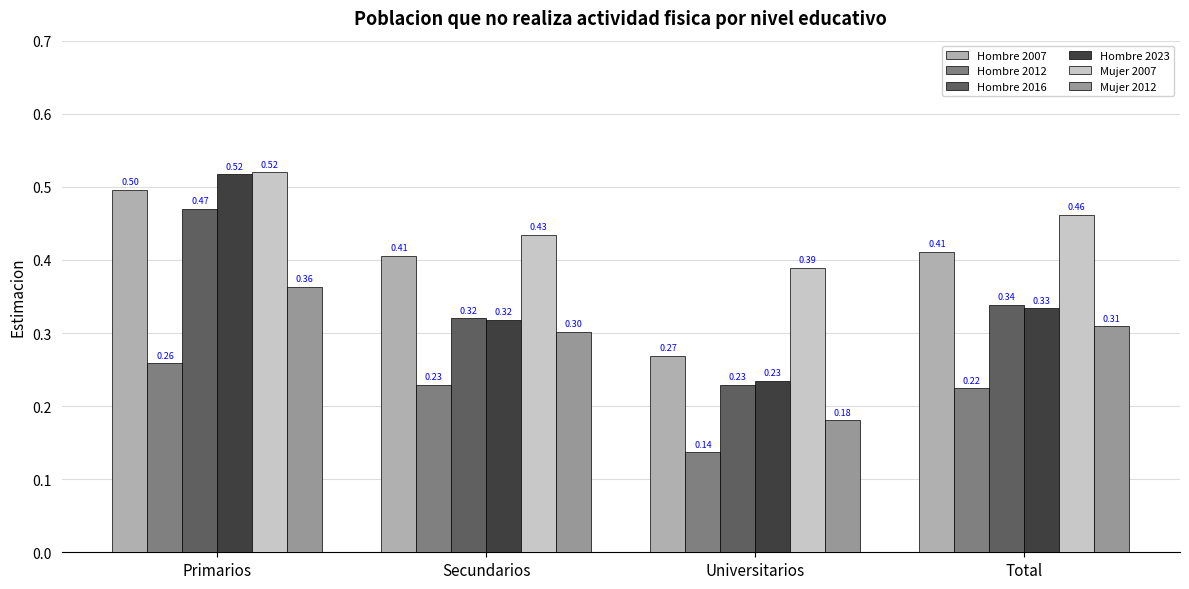

At how many categories does at least one series exceed 0?

4